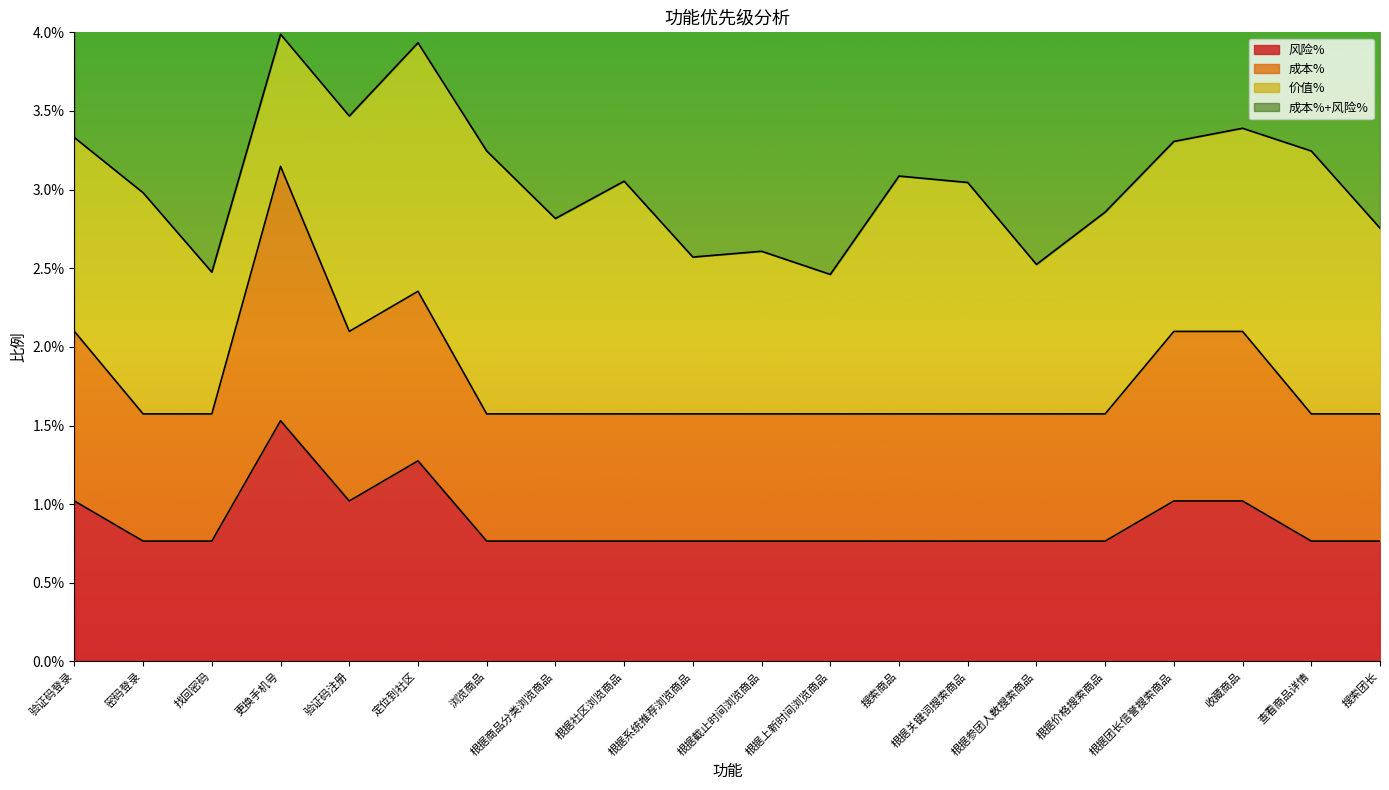

Which category has the lowest value across all series?

密码登录